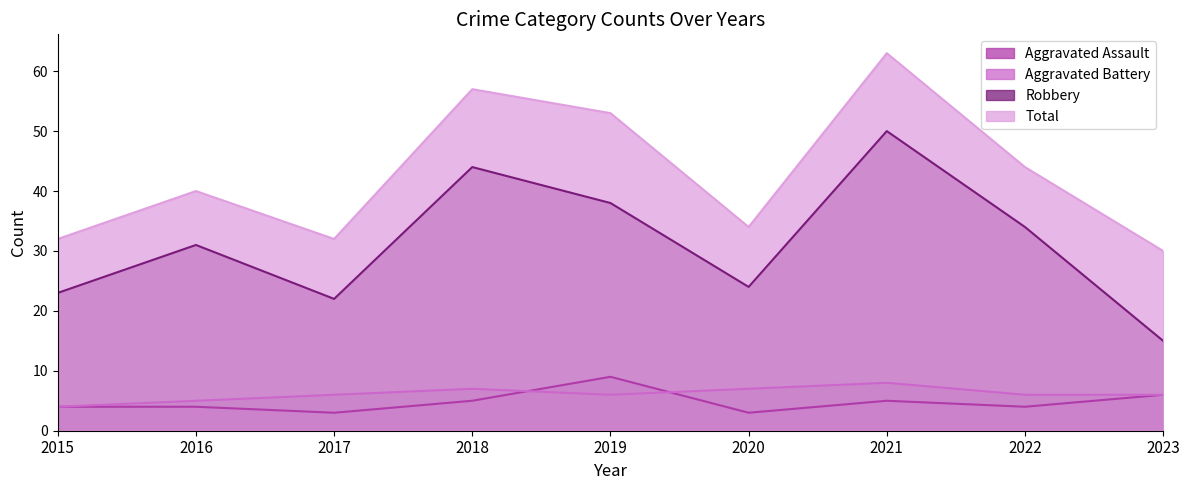

Where do Aggravated Assault and Aggravated Battery first cross each other?

2018 and 2019